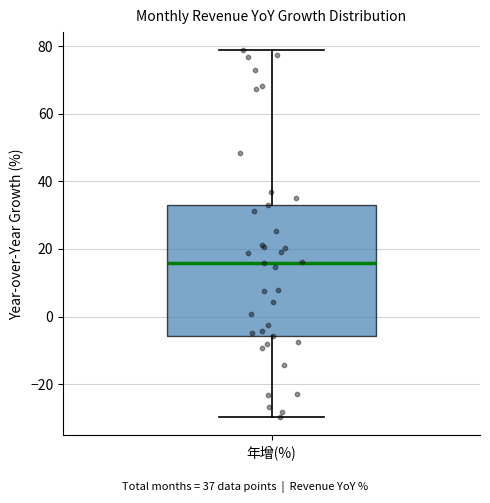

Where does the upper whisker of the box for 年增(%) end on the y-axis? The values are not printed on the chart, so give them approximately, as read against the axis.

78